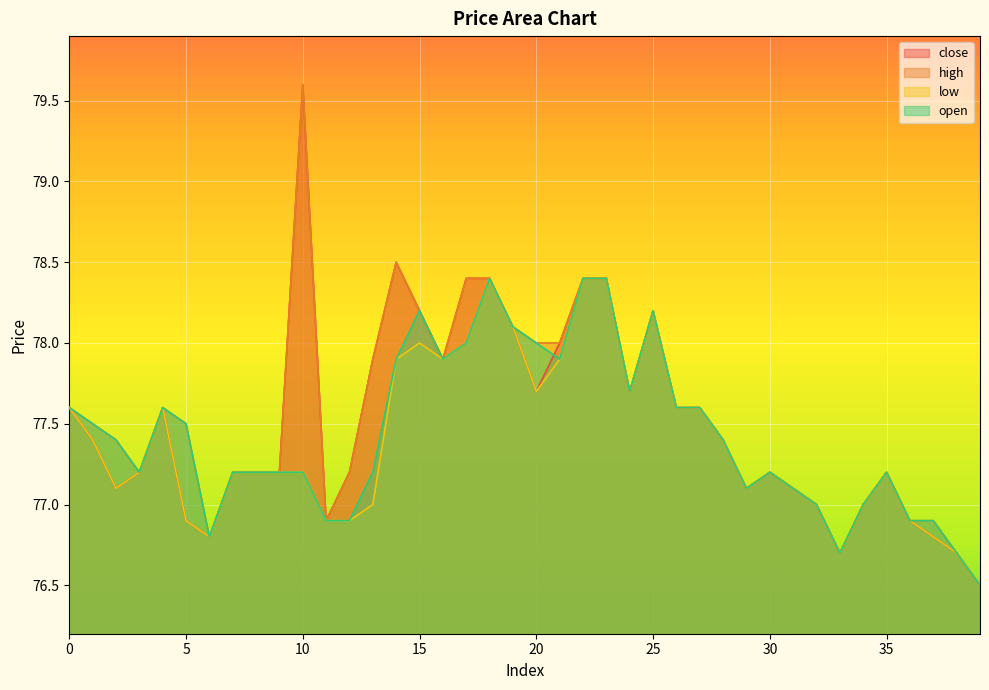

The value of low at 39 is 19.4. True or false?

False